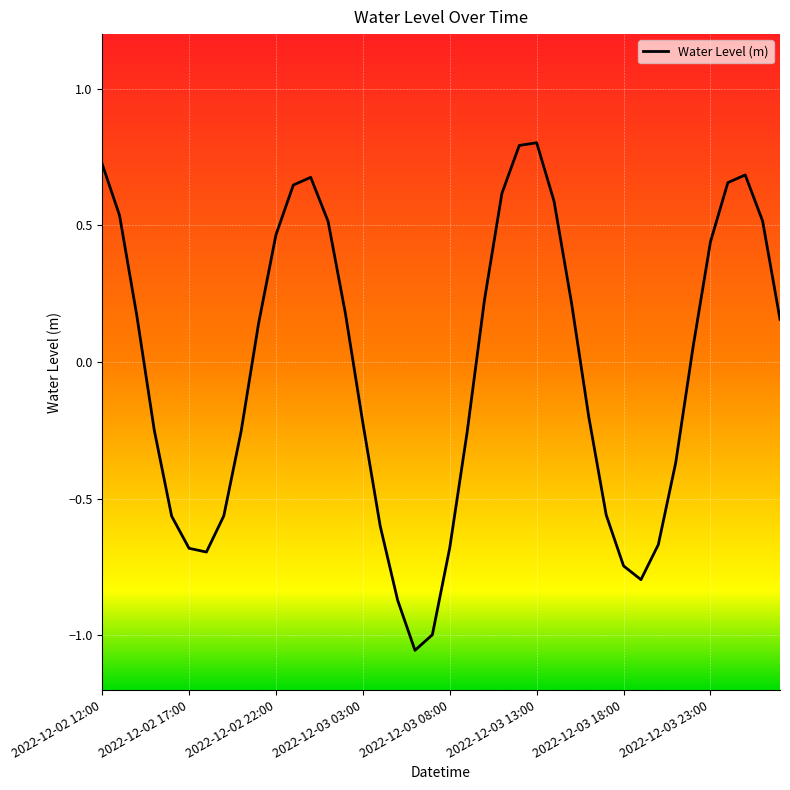

What is the greatest value displayed?

0.8